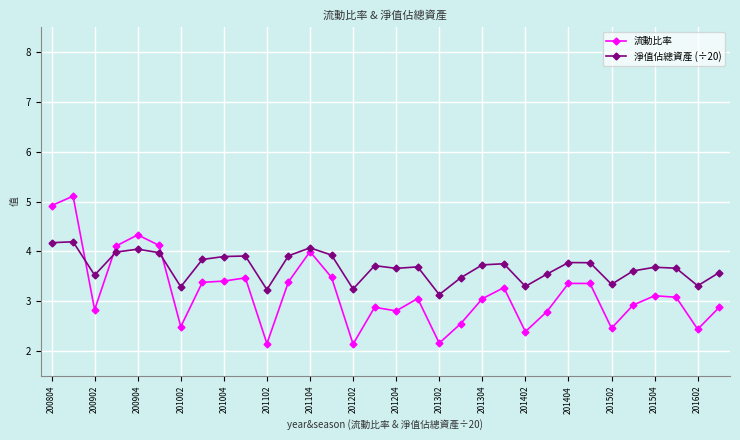

Does the chart display data point markers on the line(s)?

Yes